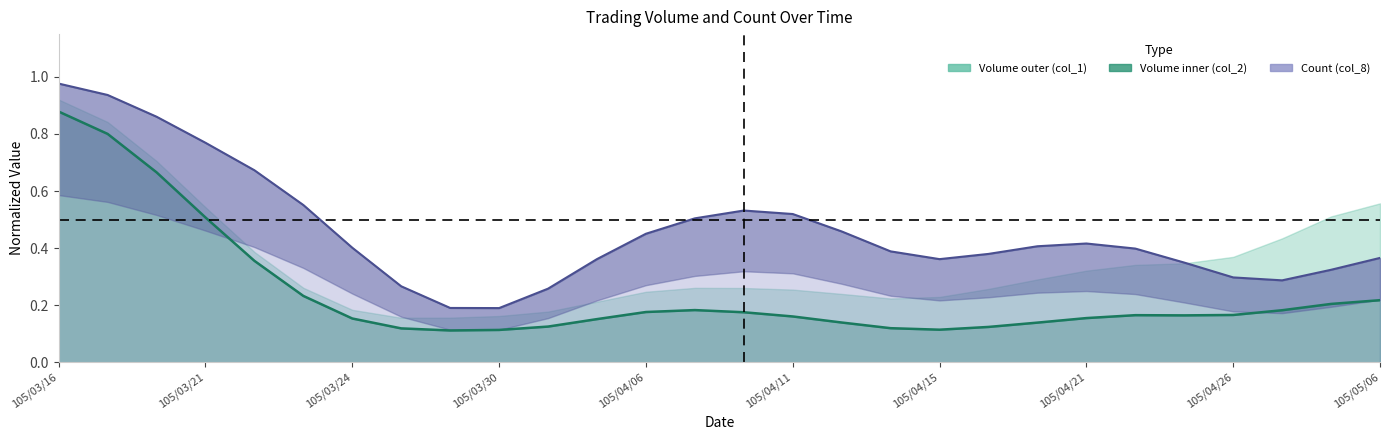

True or false: col_8 line and col_2 line intersect in this chart.

False